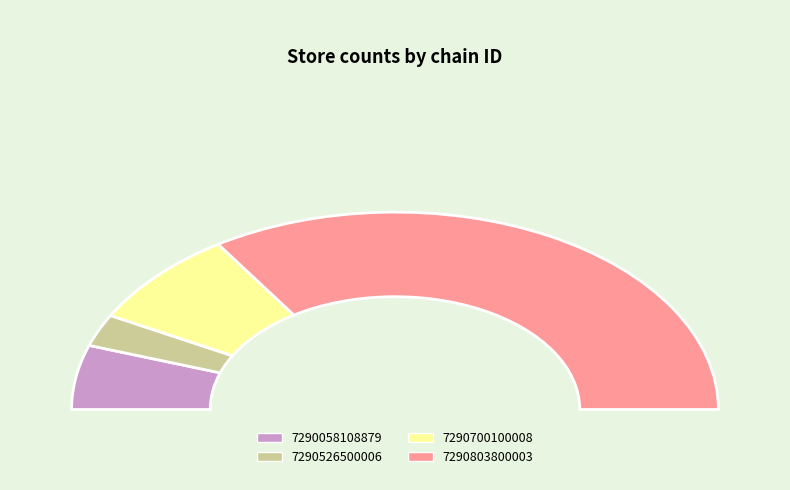

Is there a majority slice in this chart?

Yes